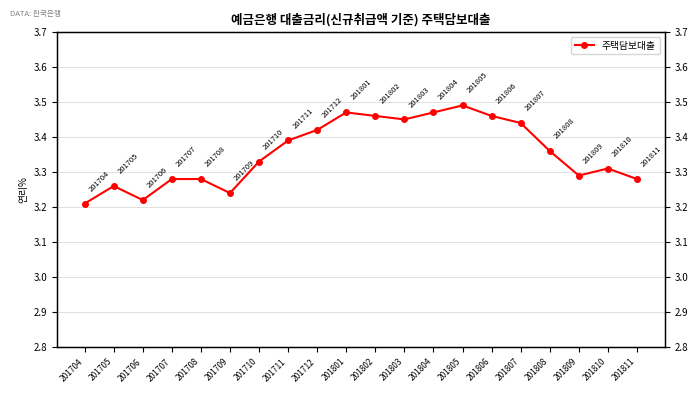

What is the ratio of the value at 201709 to the value at 201801?

0.9